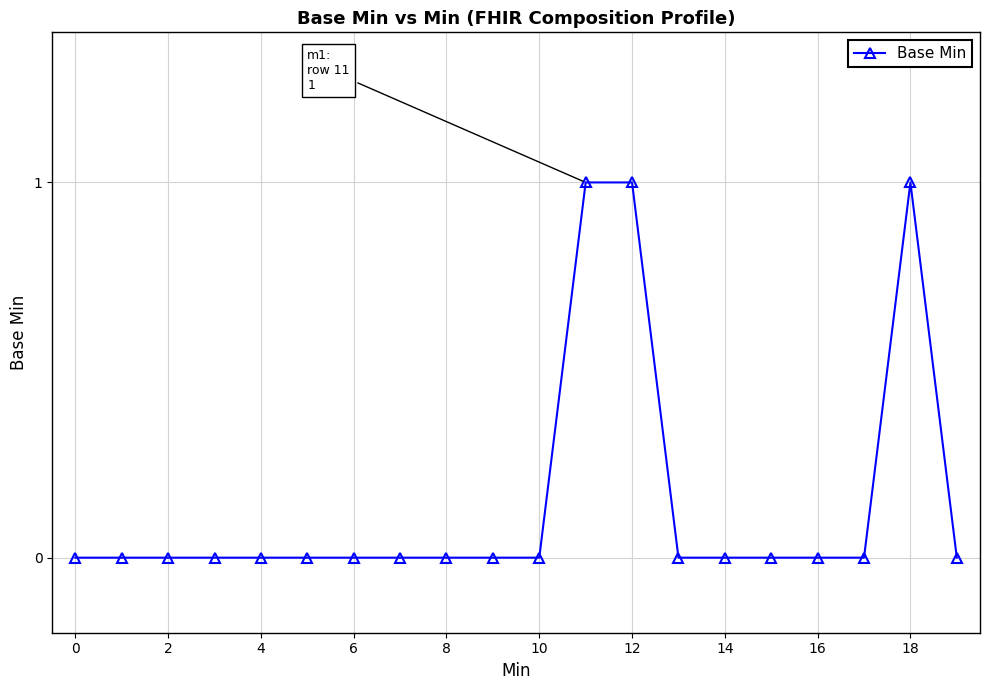

What is the sum of all values?

3